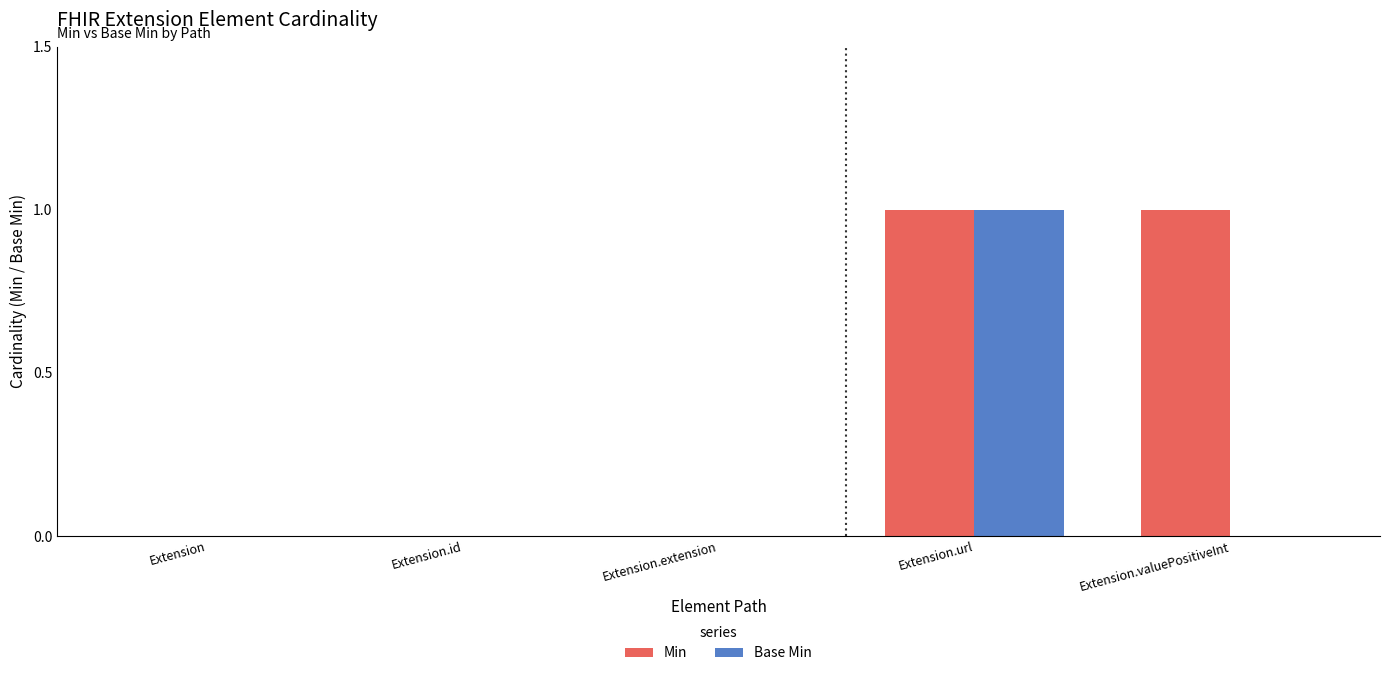

At which label does Base Min reach its peak?

Extension.url